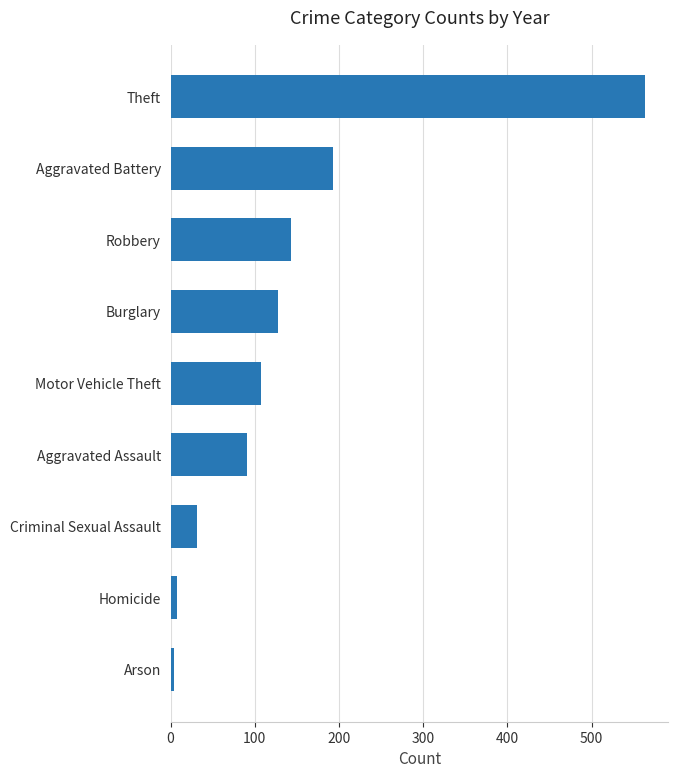

How many series are shown in this chart?

1